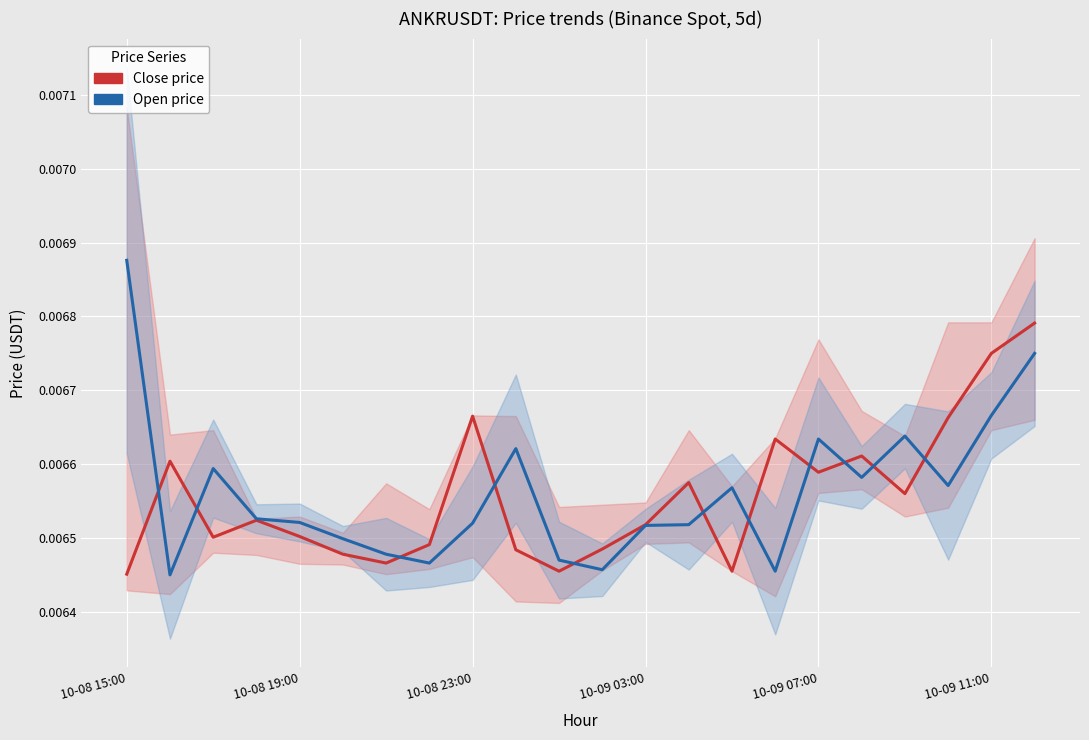

Between 6 and 9, which series saw the biggest shift?

Open price